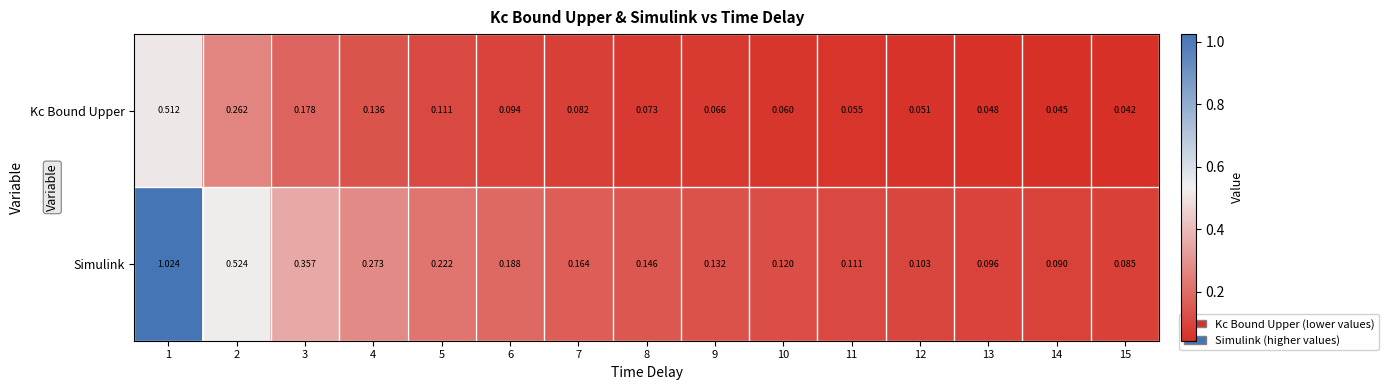

Is the value of Kc Bound Upper at 8 greater than the value of Simulink at 8?

No